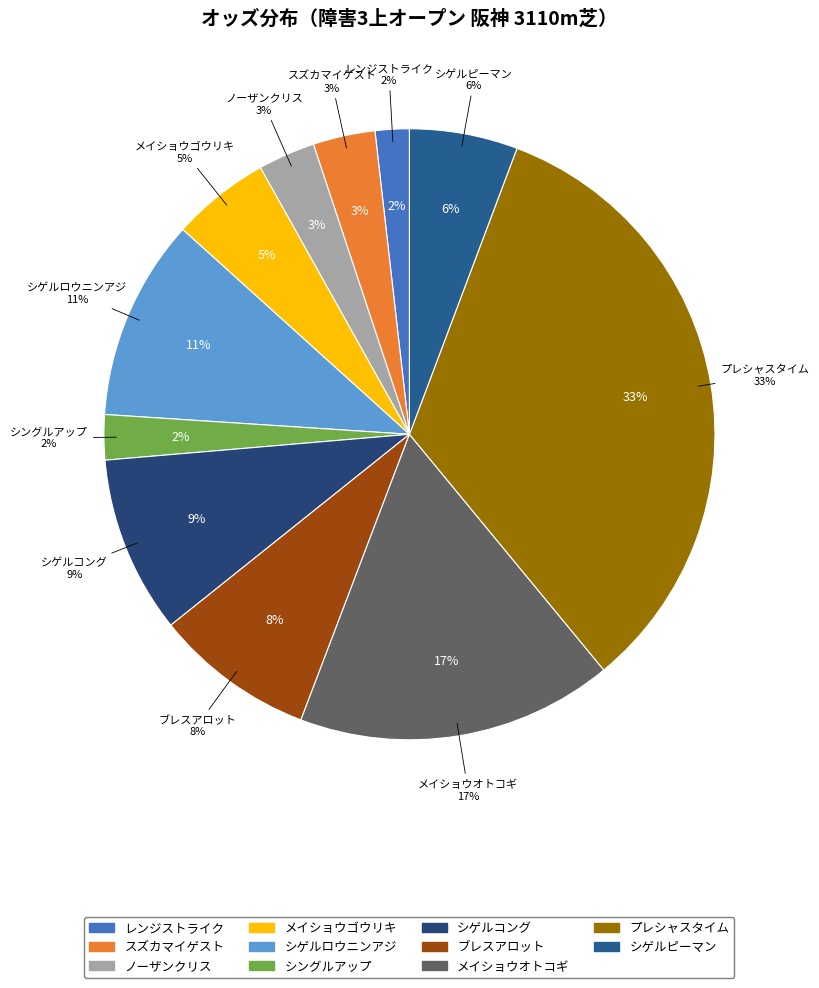

What percentage do メイショウゴウリキ and ノーザンクリス together represent?

8.2%